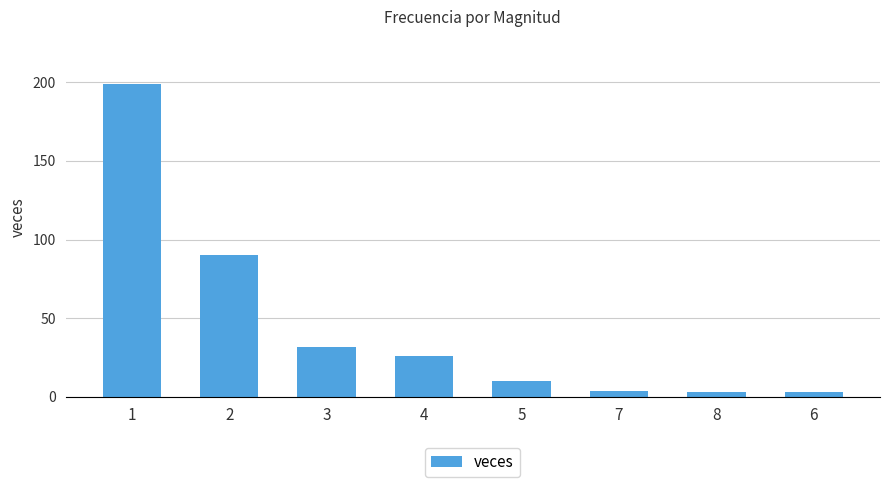

How many bars are there in total?

8